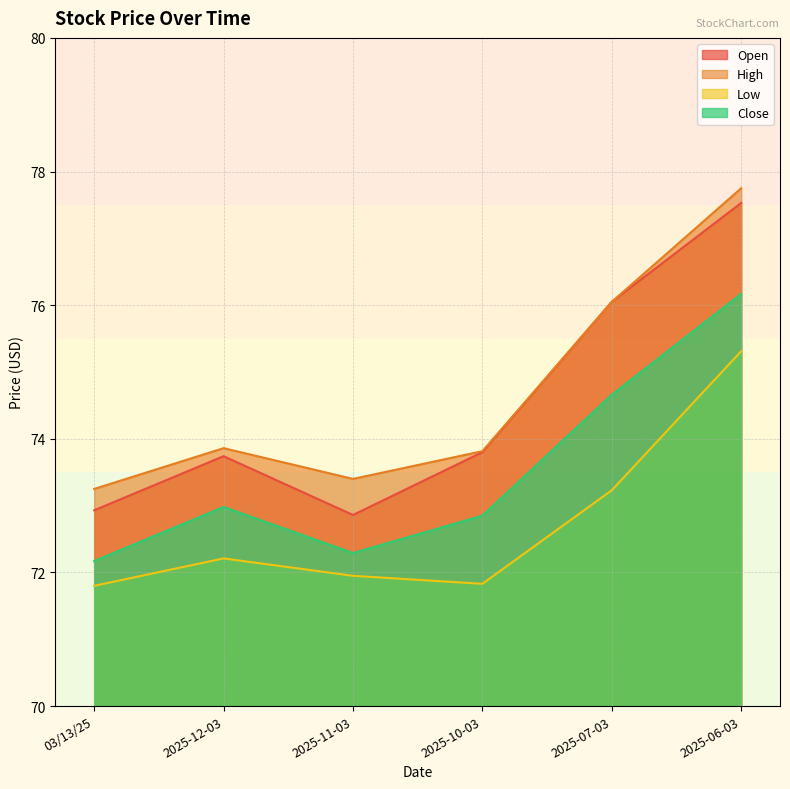

How many interior local valleys does the Close series have?

1